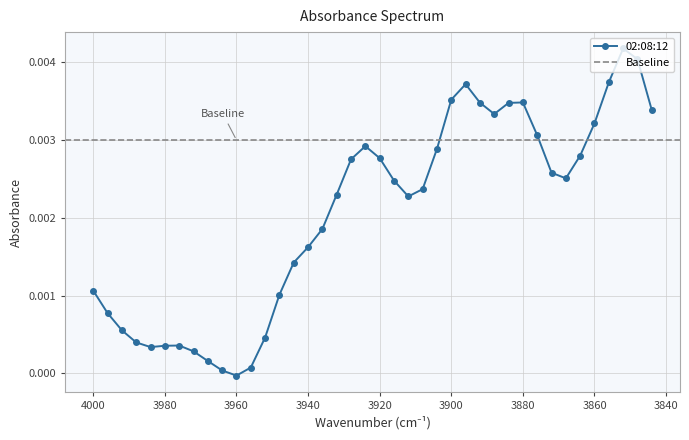

At which label is the value closest to 0?

3960